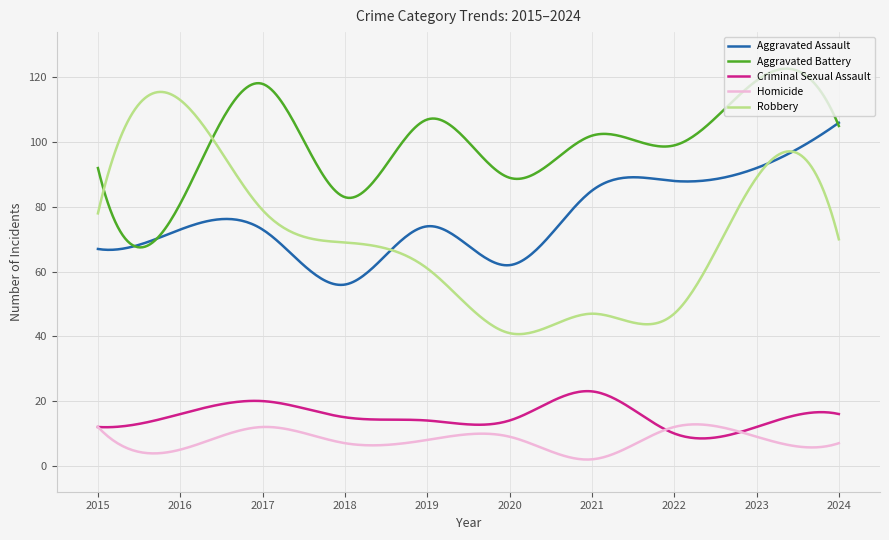

What is the highest value of the Aggravated Assault series?

106.0